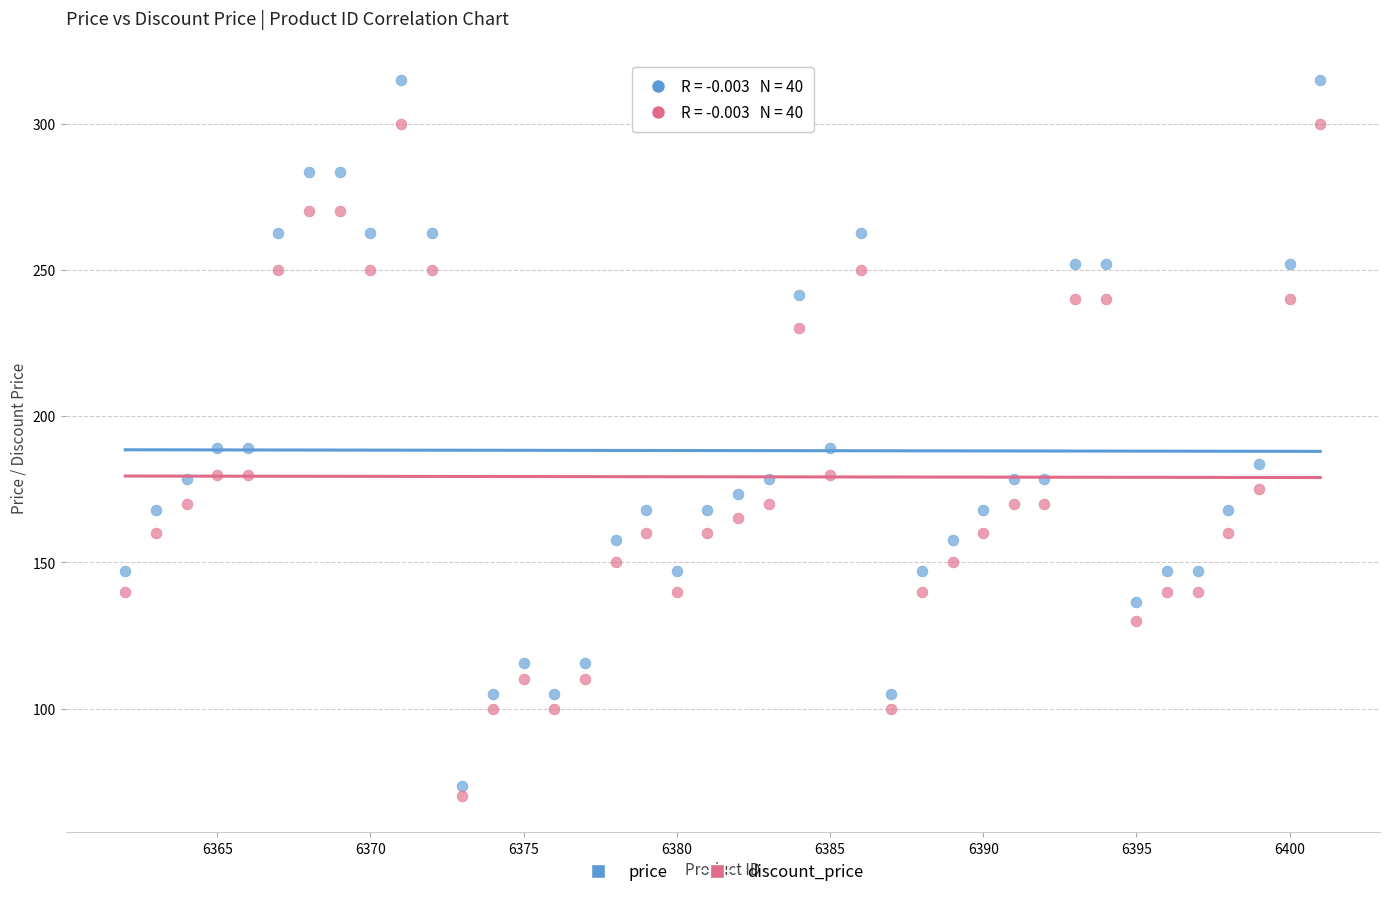

Which series has the largest Y range (max minus min)?

price